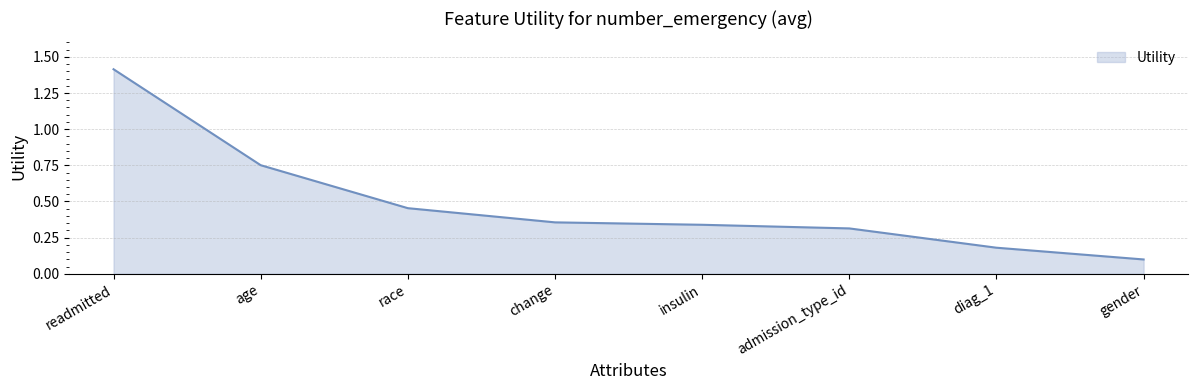

Rank the categories by value from highest to lowest.

readmitted, age, race, change, insulin, admission_type_id, diag_1, gender